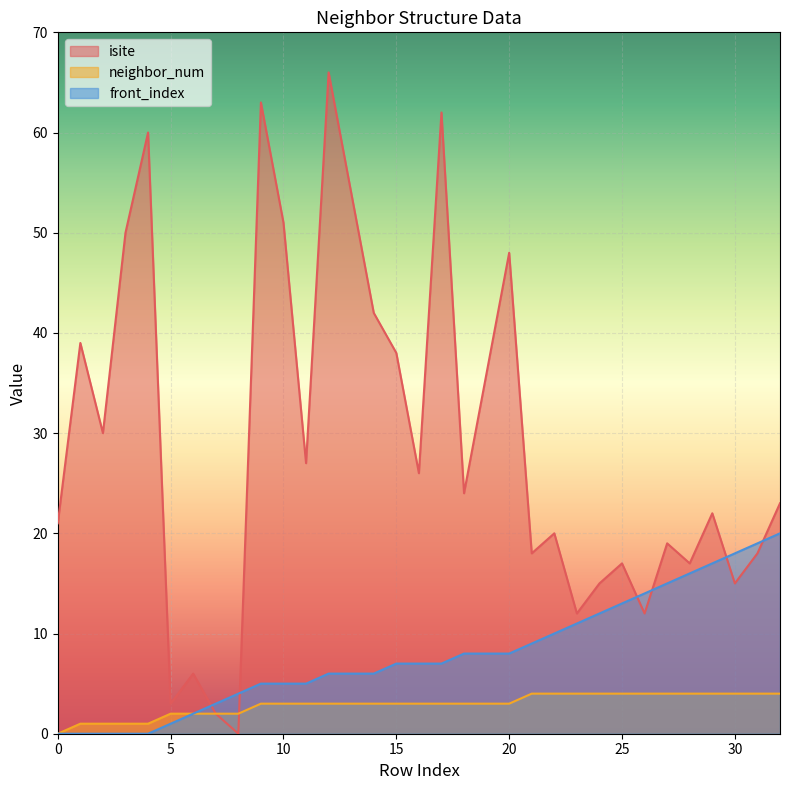

What is the highest value of the isite series?

66